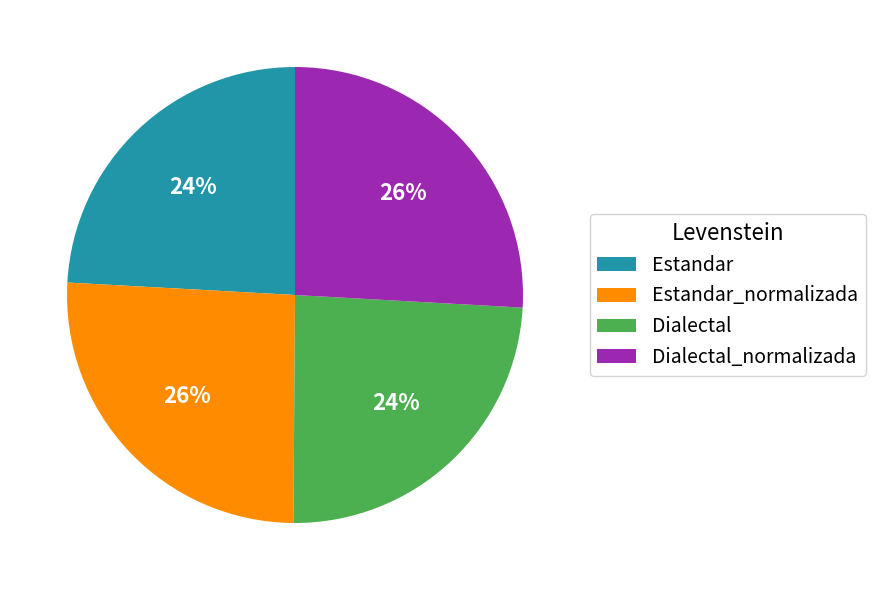

What percentage is the Dialectal slice, to the nearest percent?

24%